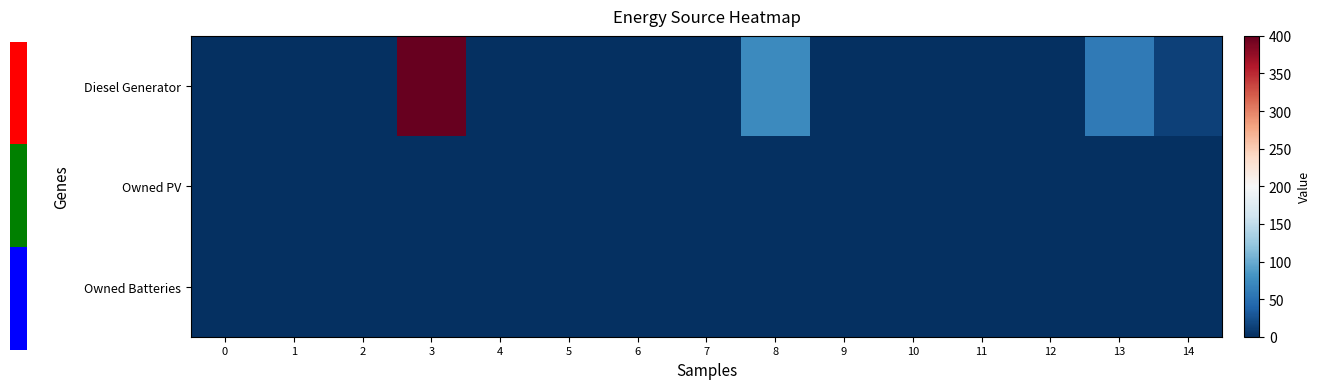

At how many categories does at least one series exceed 381?

1